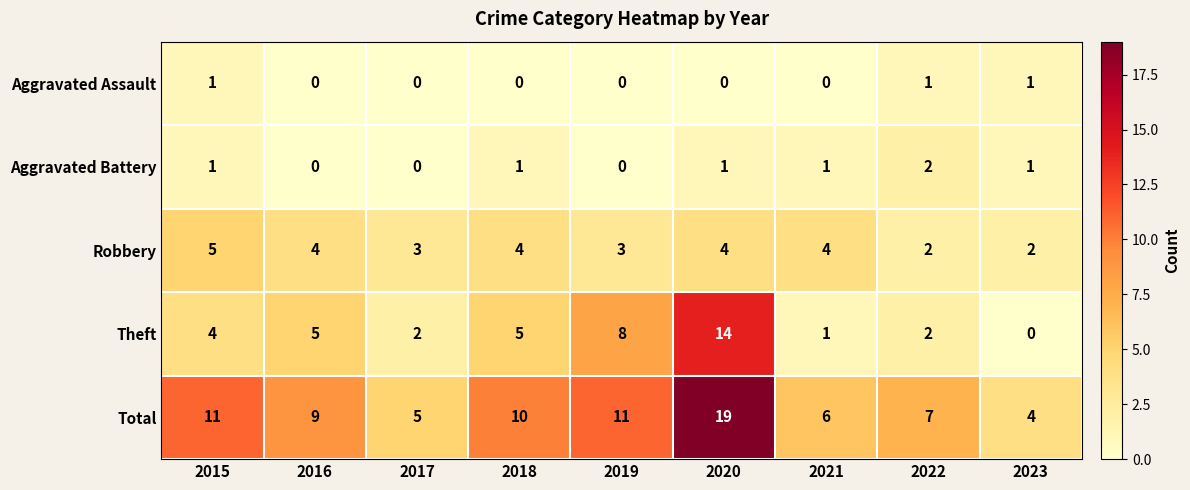

List the series in order of their peak value, lowest first.

Aggravated Assault, Aggravated Battery, Robbery, Theft, Total